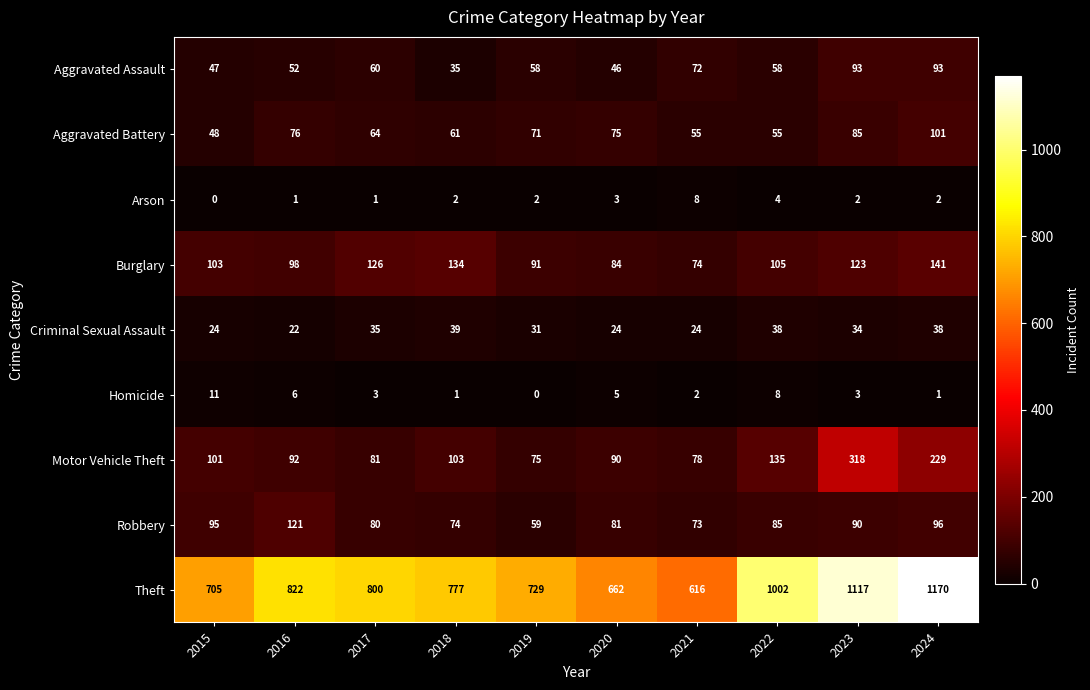

At which category is the sum across all series the highest?

2024